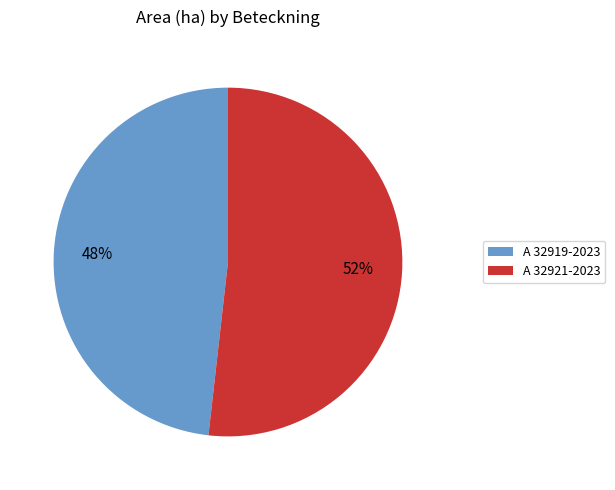

Count the number of slices in the pie.

2